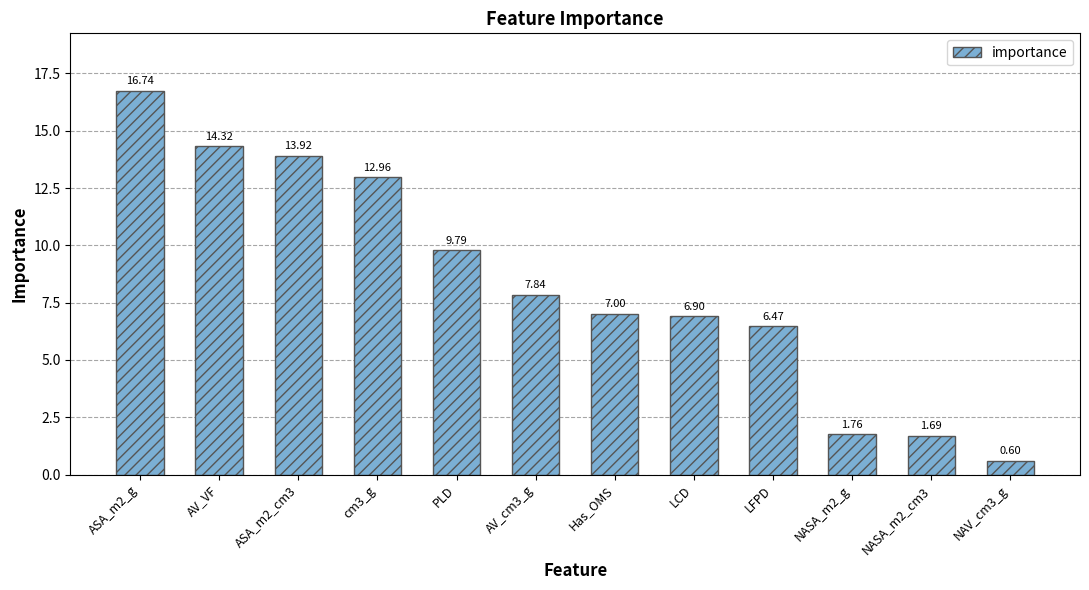

List the labels in order of value, smallest first.

NAV_cm3_g, NASA_m2_cm3, NASA_m2_g, LFPD, LCD, Has_OMS, AV_cm3_g, PLD, cm3_g, ASA_m2_cm3, AV_VF, ASA_m2_g